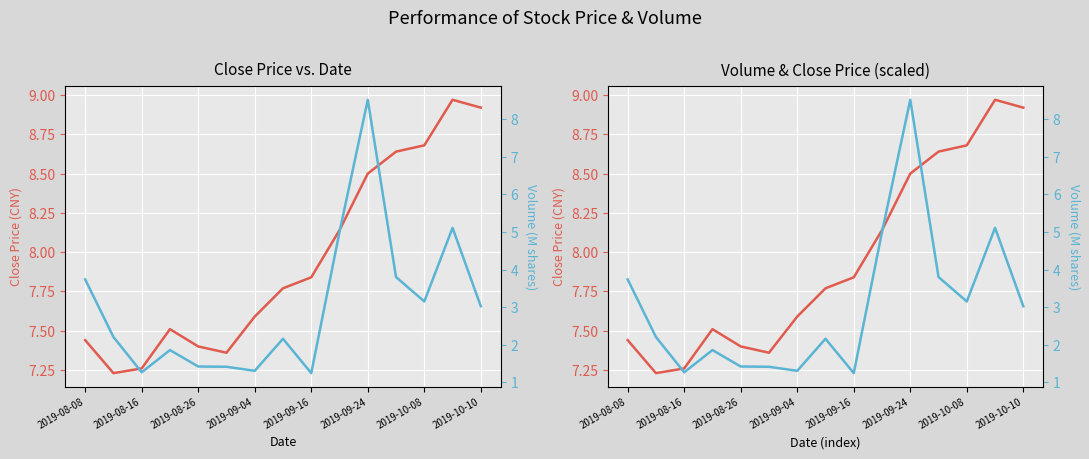

Rank the series by their maximum value, from lowest to highest.

volume (M), close